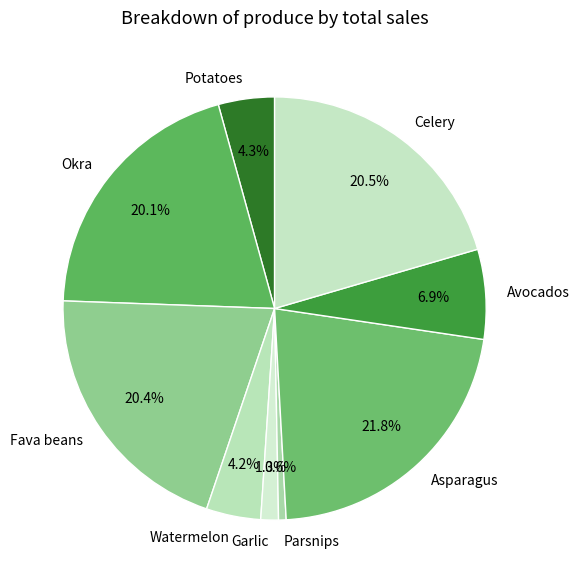

What percentage is NOT represented by Parsnips?

99.4%